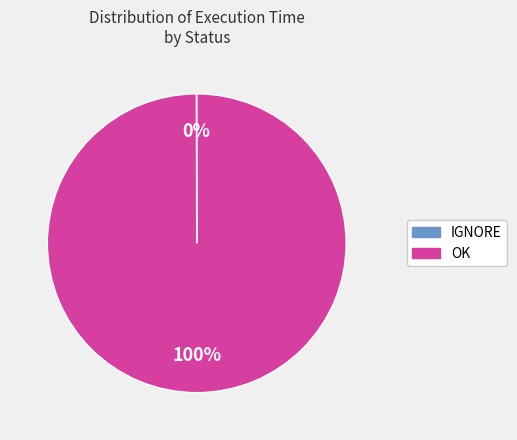

To the nearest percent, what is the average slice percentage?

50%